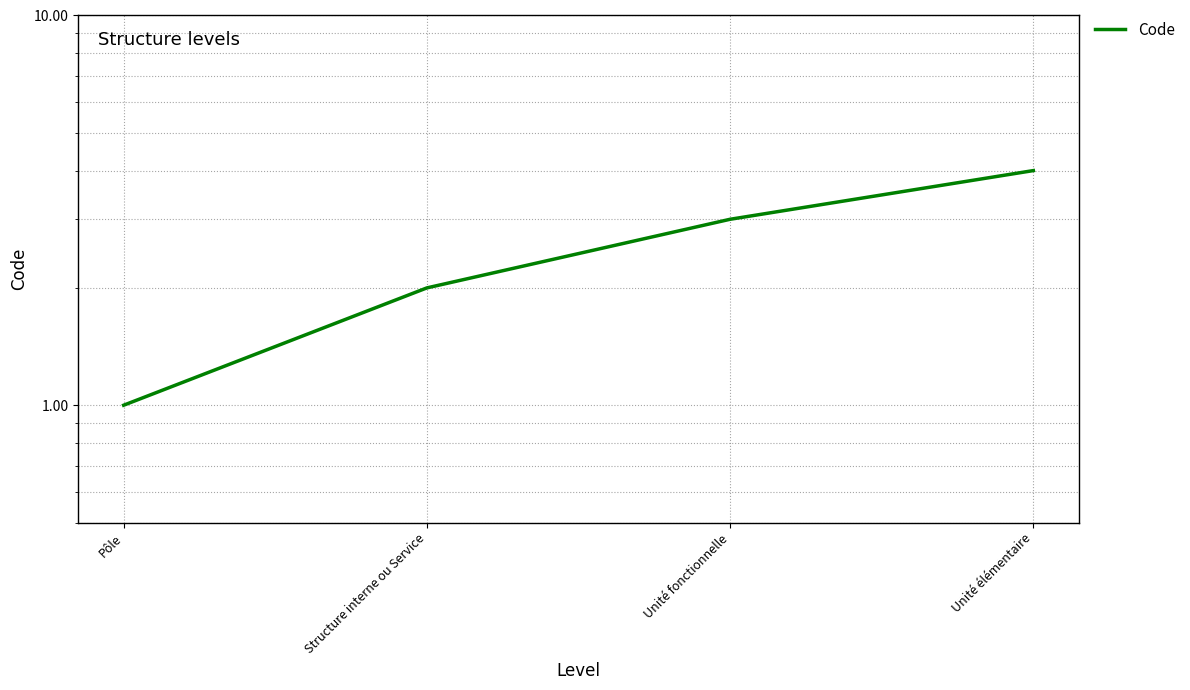

What is the label of the 1st point from the right?

Unité élémentaire